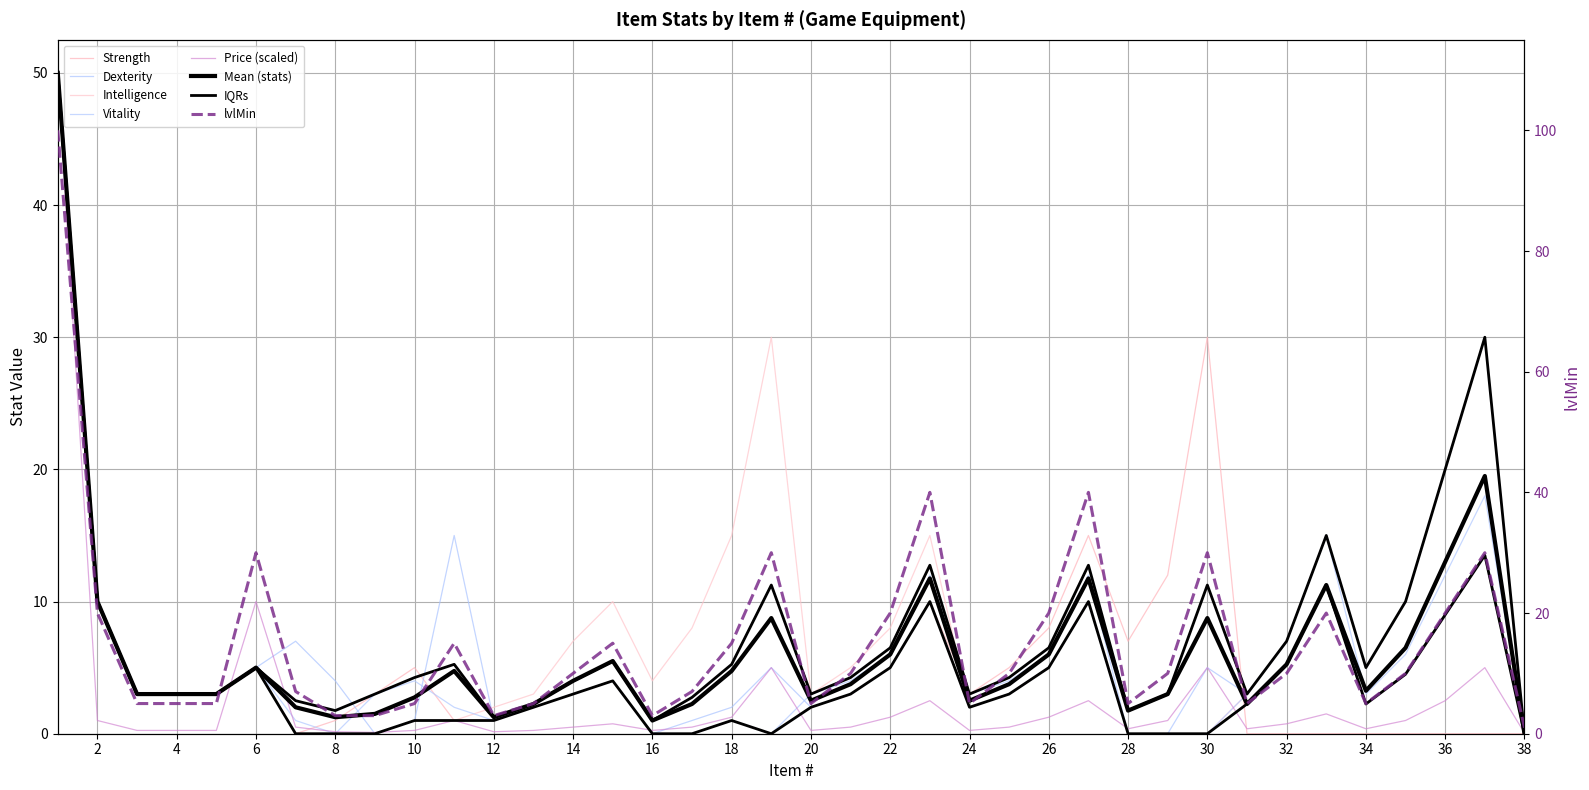

What is the total value across all series at 35?

37.0